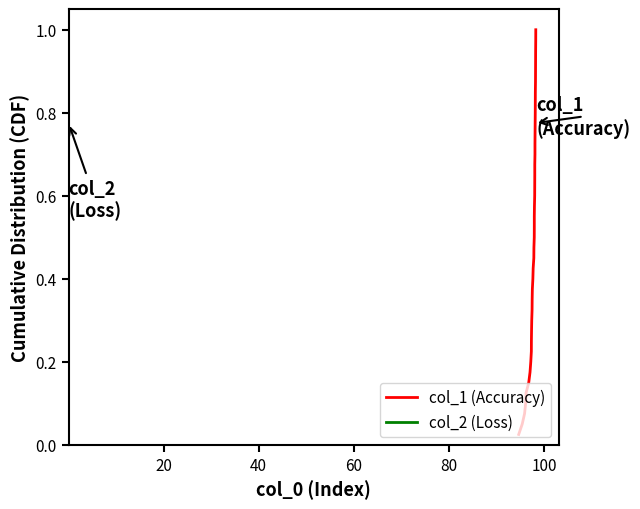

True or false: col_2 (Loss) and col_1 (Accuracy) cross at least once.

False